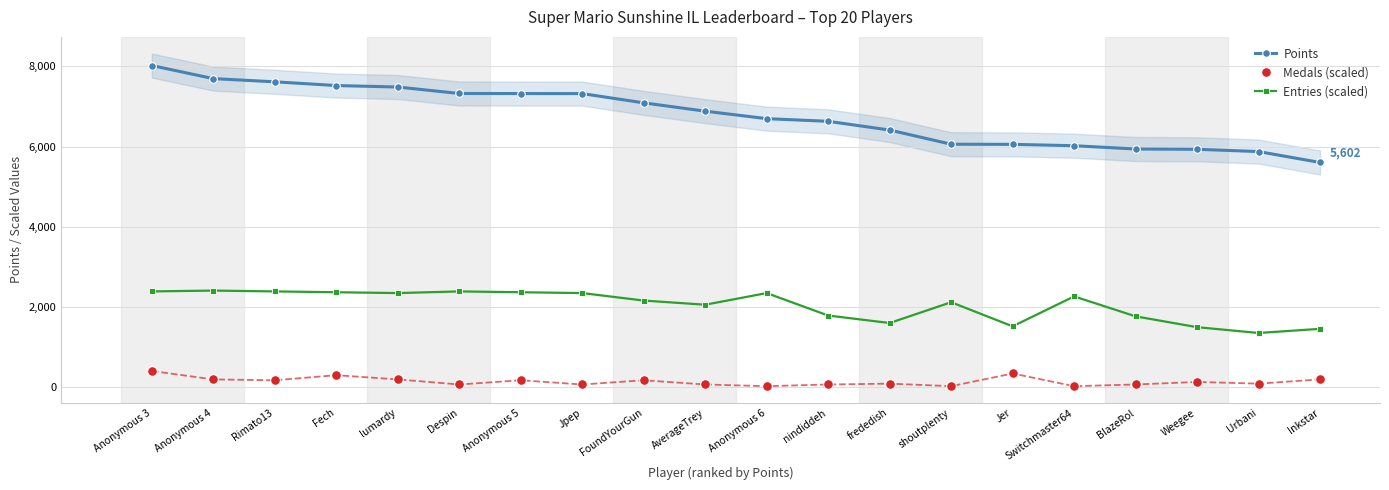

Rank the series by their average value, from lowest to highest.

Medals (scaled), Entries (scaled), Points